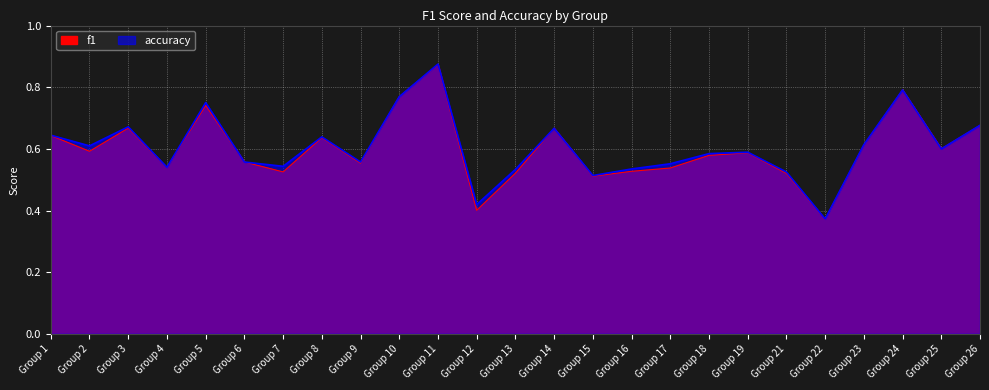

What is the approximate value of f1 at Group 8?

0.6